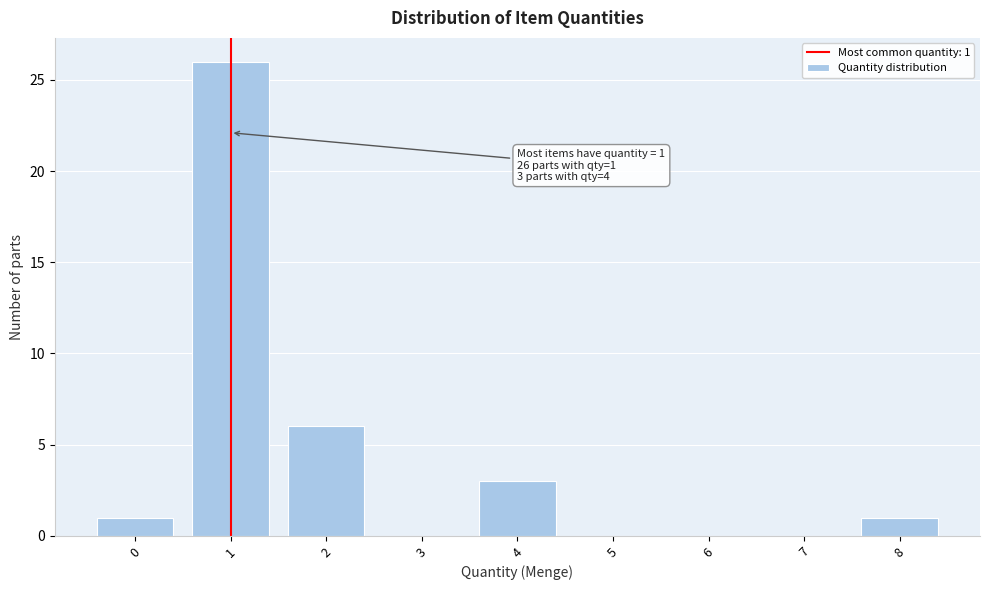

Reading left to right, list all the values displayed in this chart.

0=1	1=26	2=6	3=0	4=3	5=0	6=0	7=0	8=1